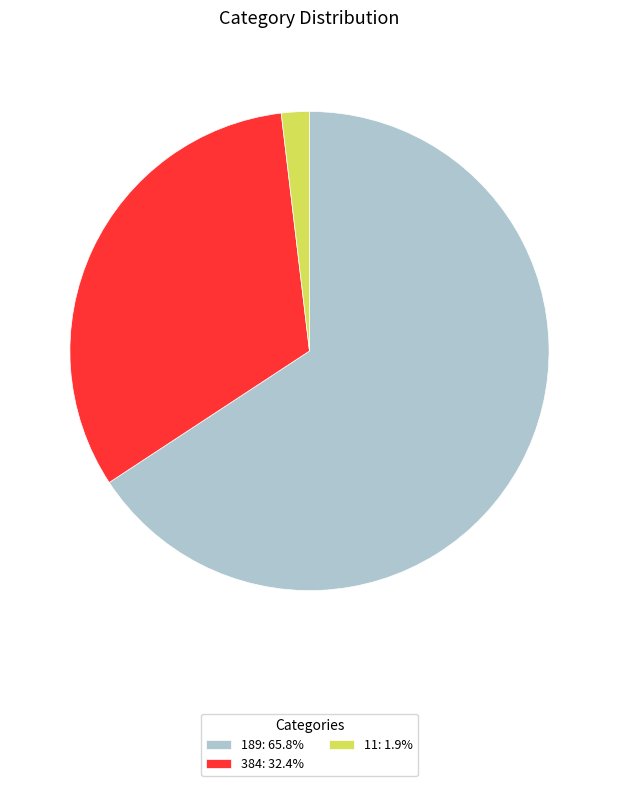

What is the smallest slice in the pie chart?

11